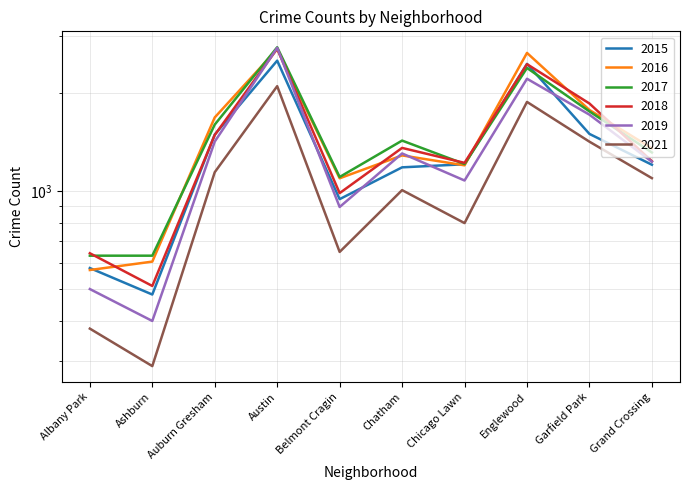

What is the difference between the 2019 values at Ashburn and Chatham?

905